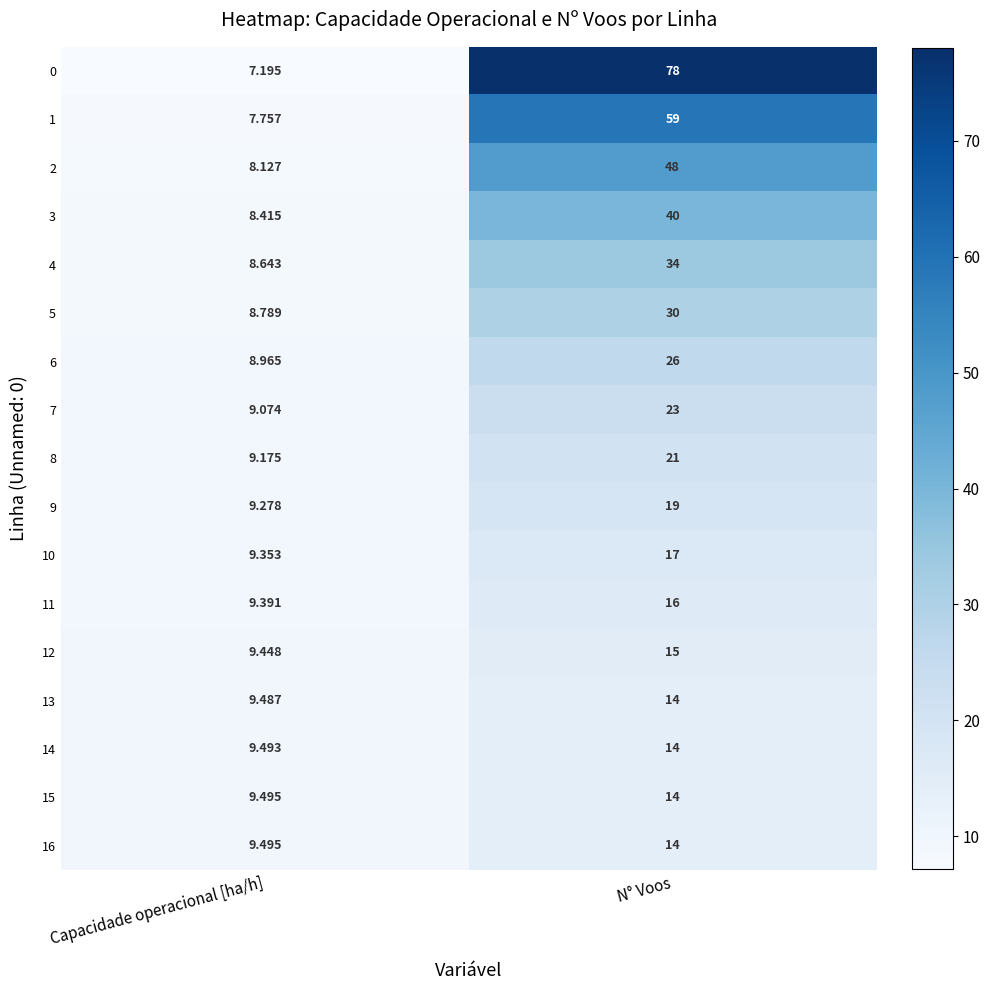

Count the number of categories in the chart.

2